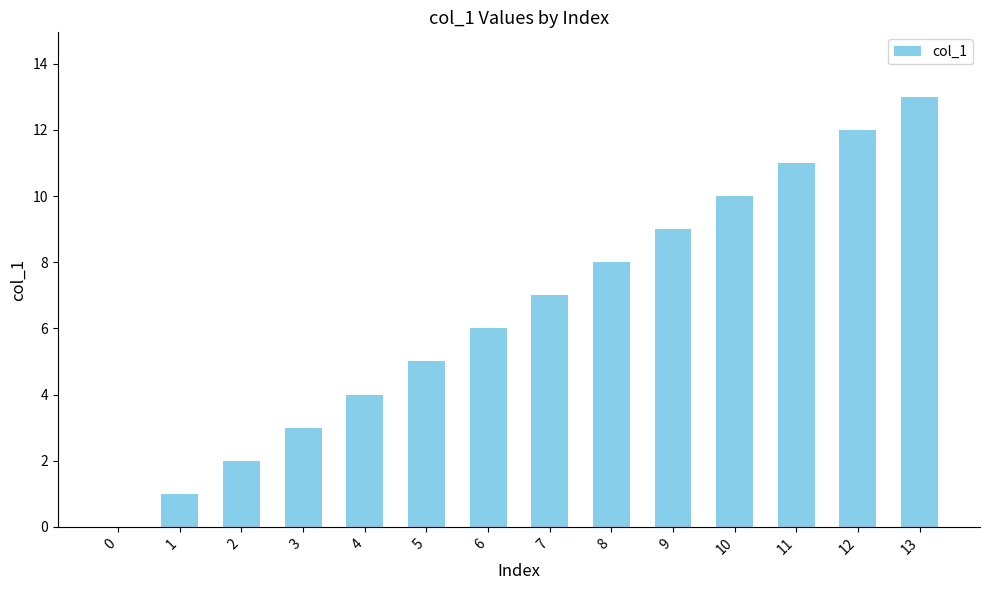

Is it true that the value at 12 is 12?

True